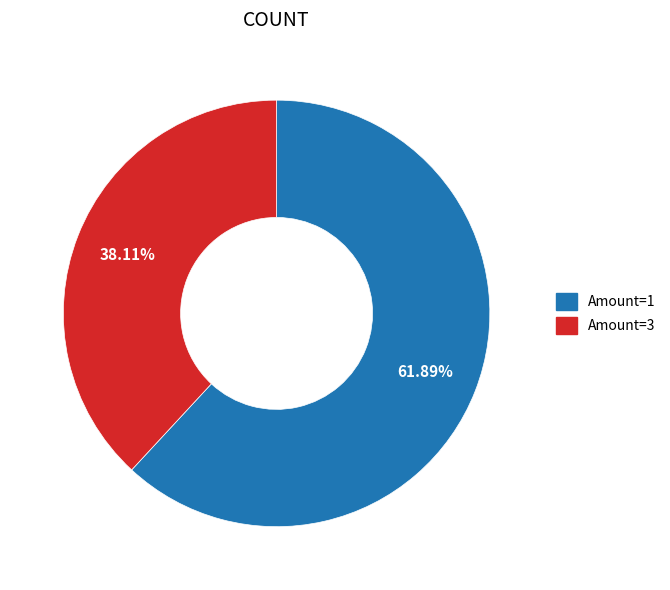

Is there any slice that represents more than half of the pie?

Yes